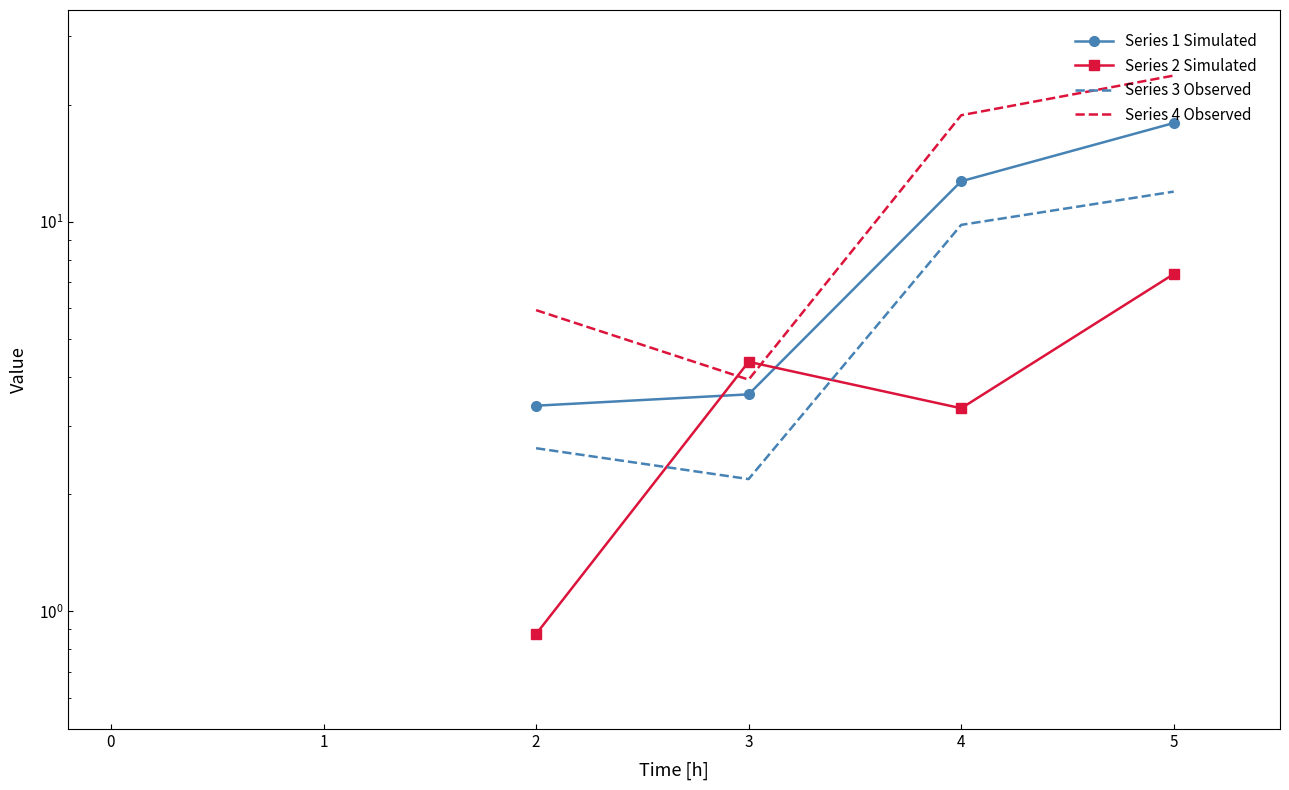

How many lines are shown in the chart?

4